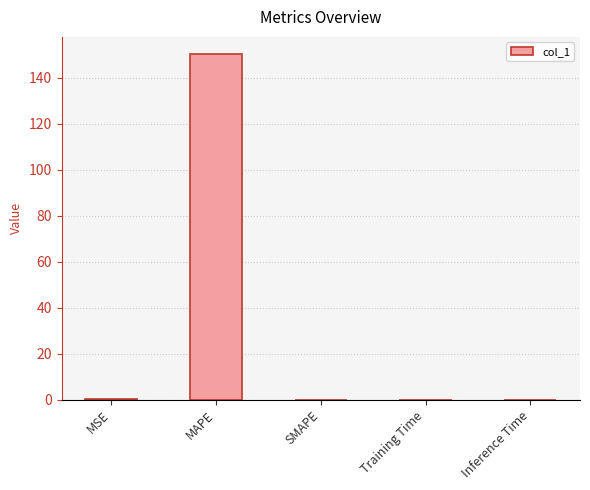

What is the maximum value shown in the chart?

150.2